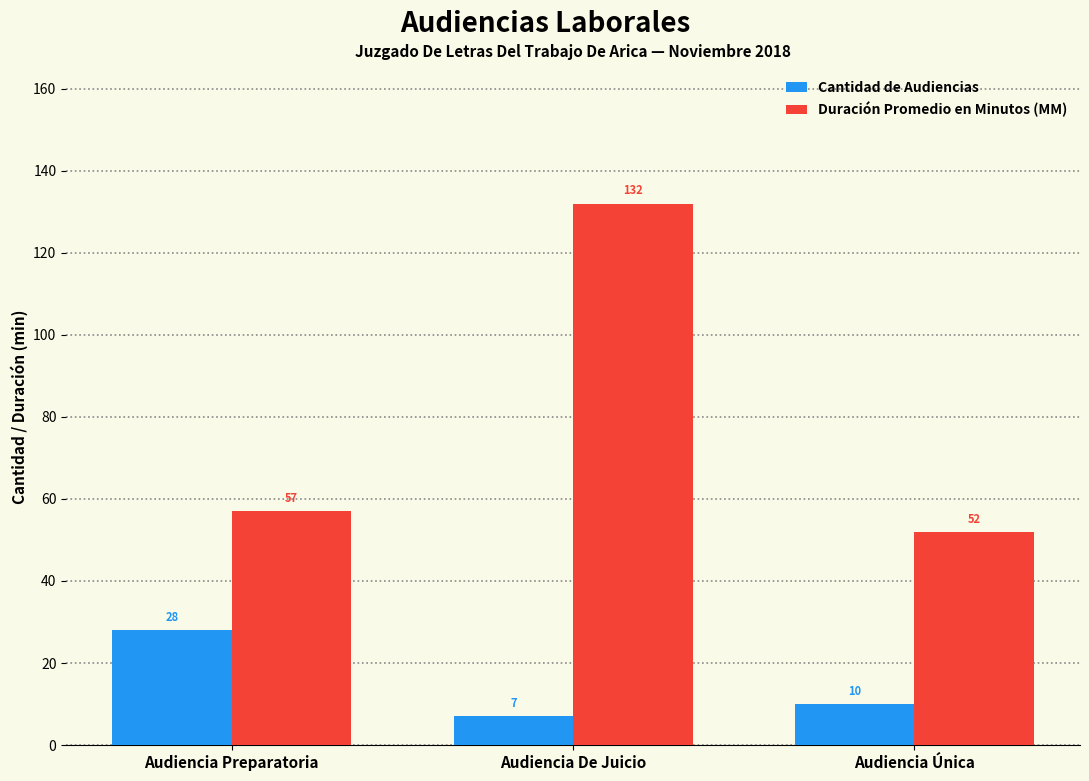

What is the spread (max minus min) of values at Audiencia Única?

42